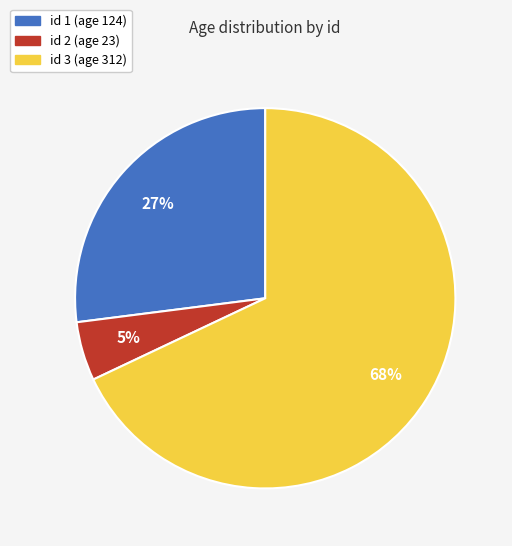

How many slices are in this pie chart?

3